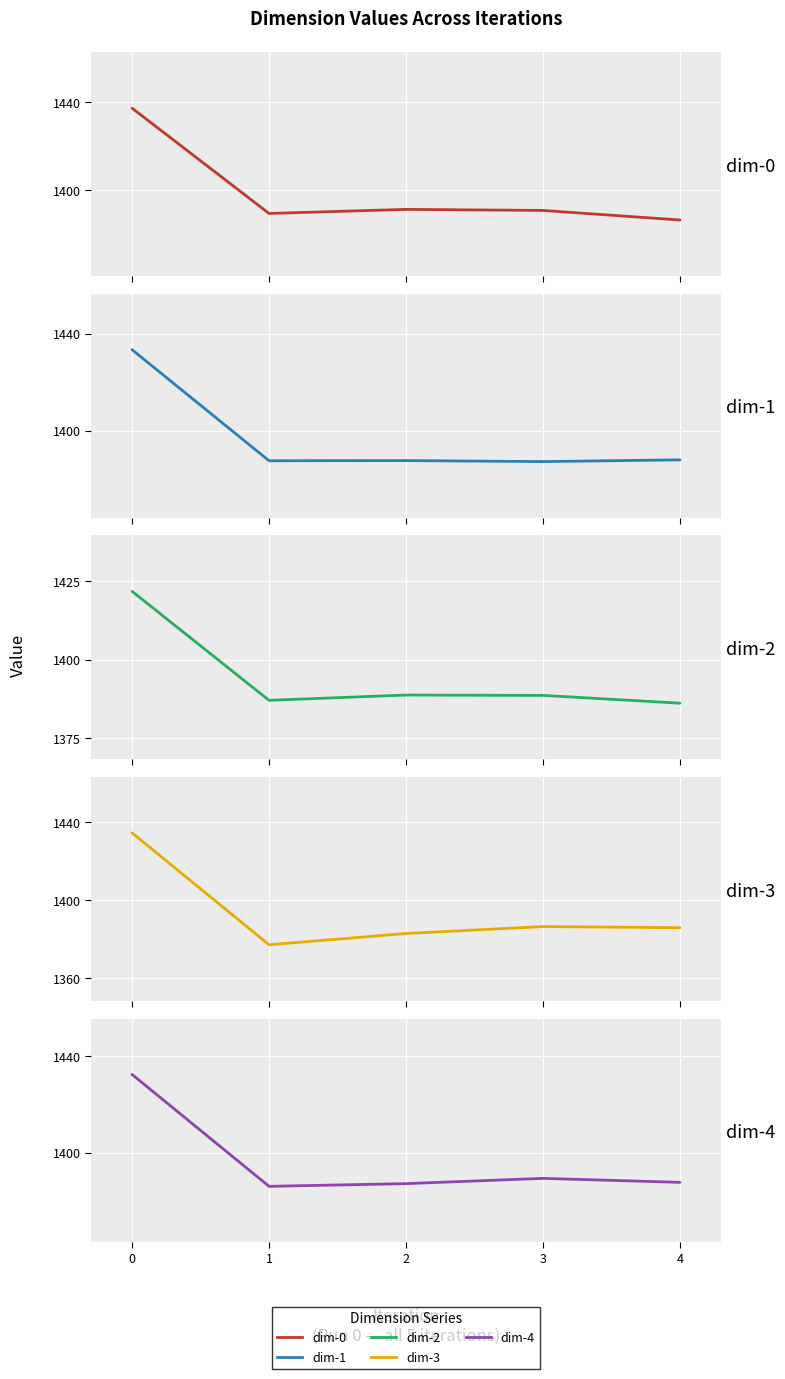

List the series in order of their peak value, lowest first.

dim-2, dim-4, dim-1, dim-3, dim-0